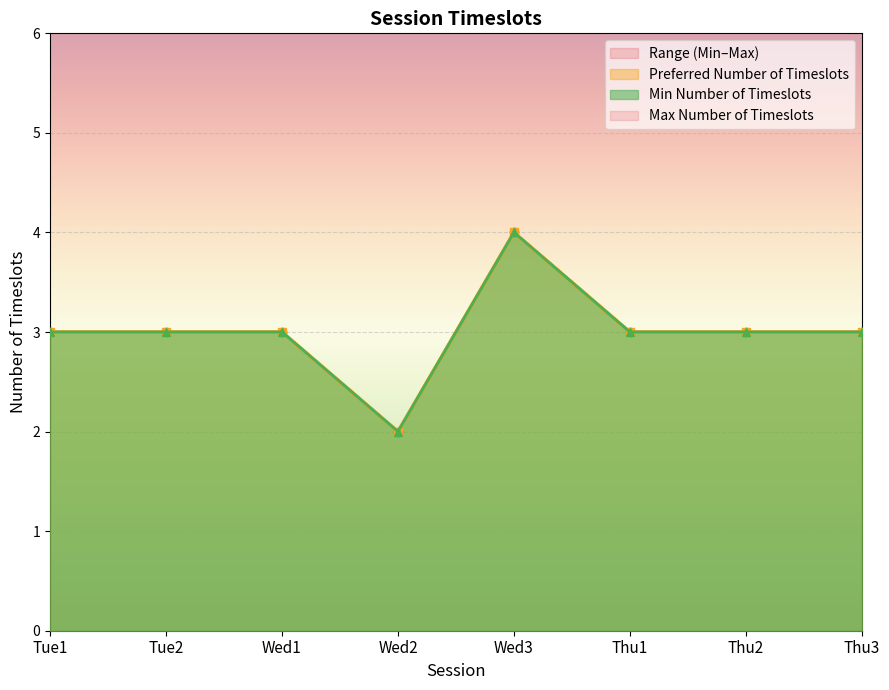

At which category is the sum across all series the highest?

Wed3